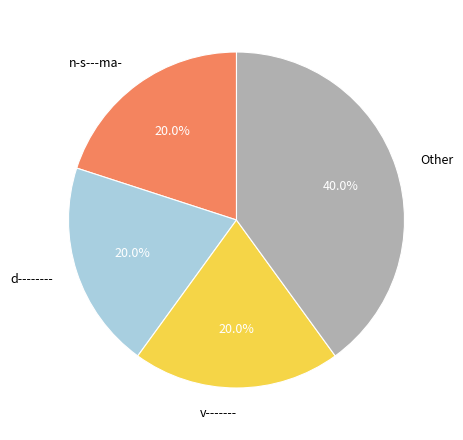

Approximately how many times larger is the value at d-------- compared to n-s---ma-?

1.0